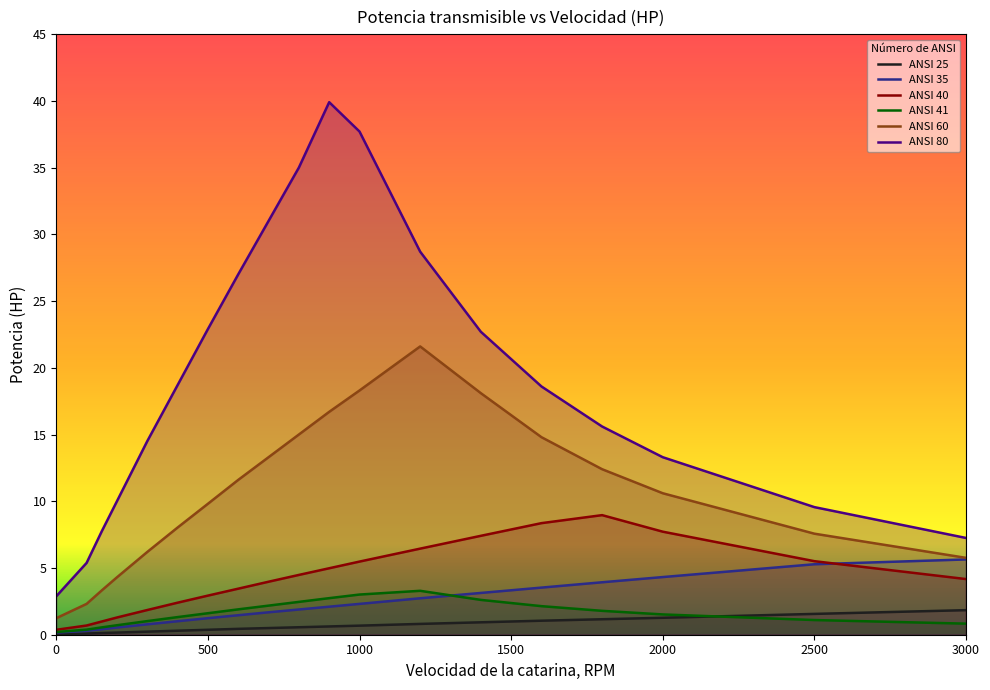

What is the maximum value for ANSI 35?

5.6